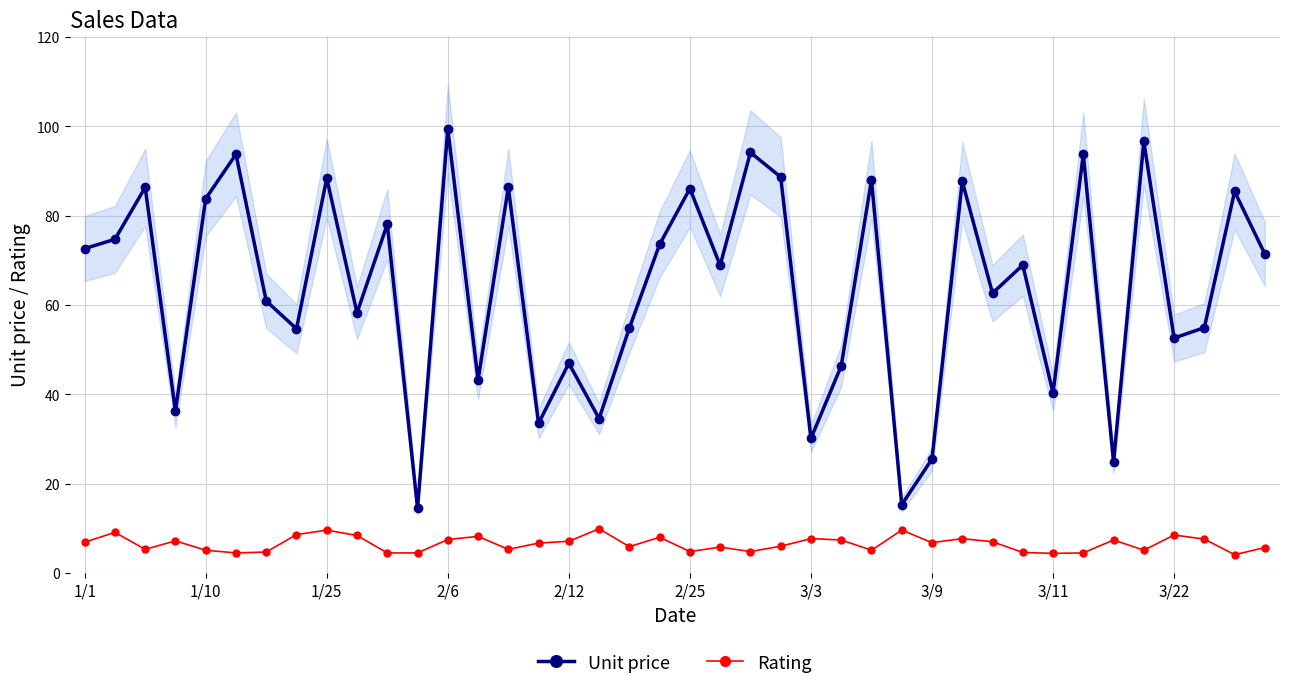

How many values in the Rating series exceed 6?

21